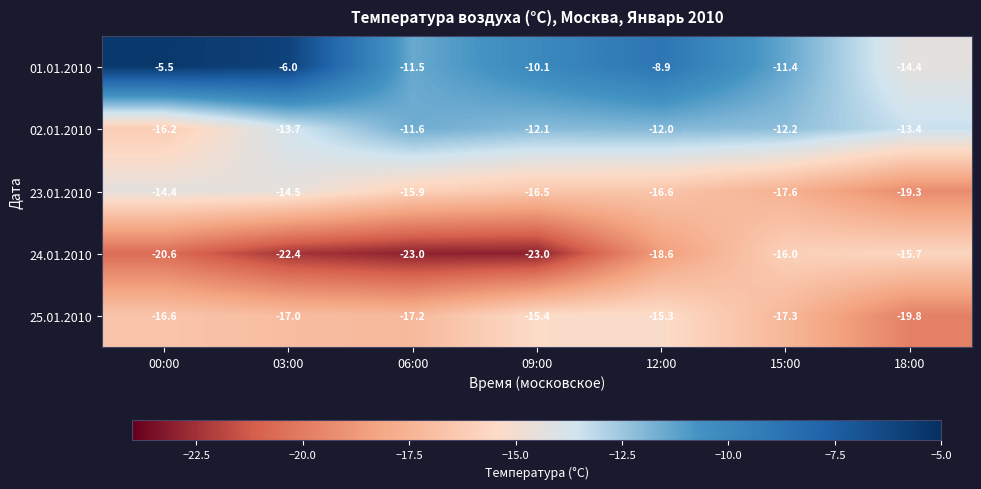

Is it true that 02.01.2010 equals -18.1 at 03:00?

False